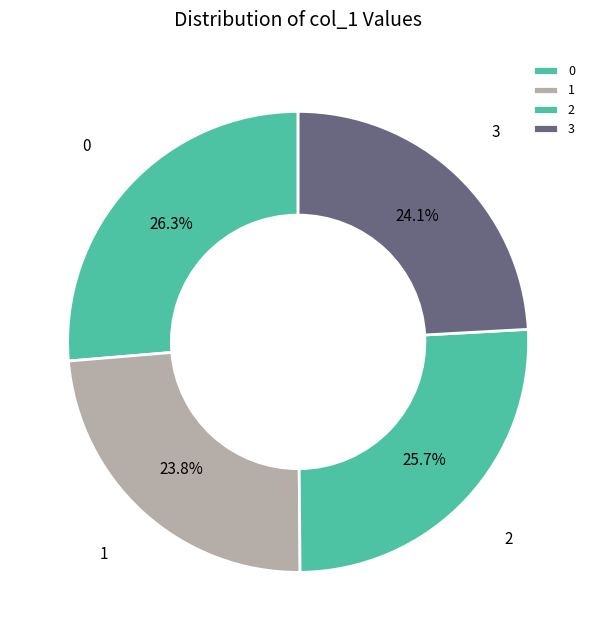

Does 1 represent more than half of the total?

No